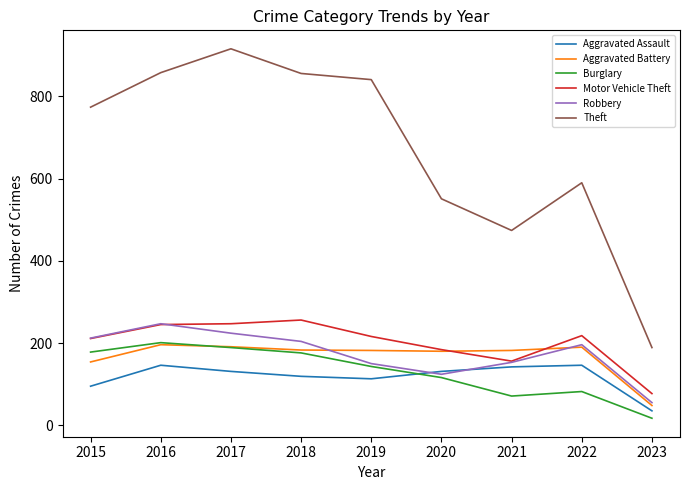

At which label does Burglary reach its minimum?

2023